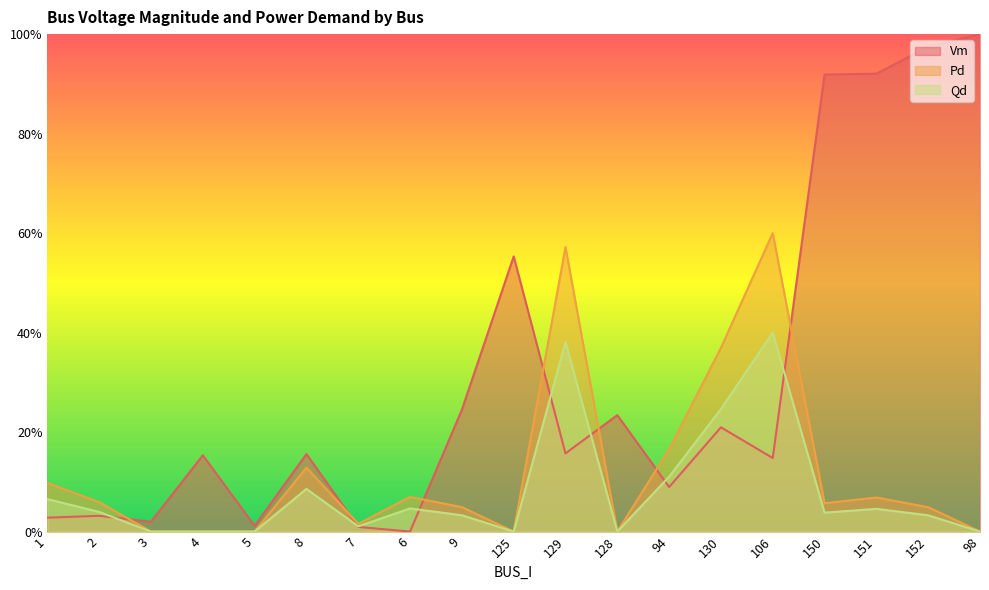

At how many categories does at least one series exceed 0?

19